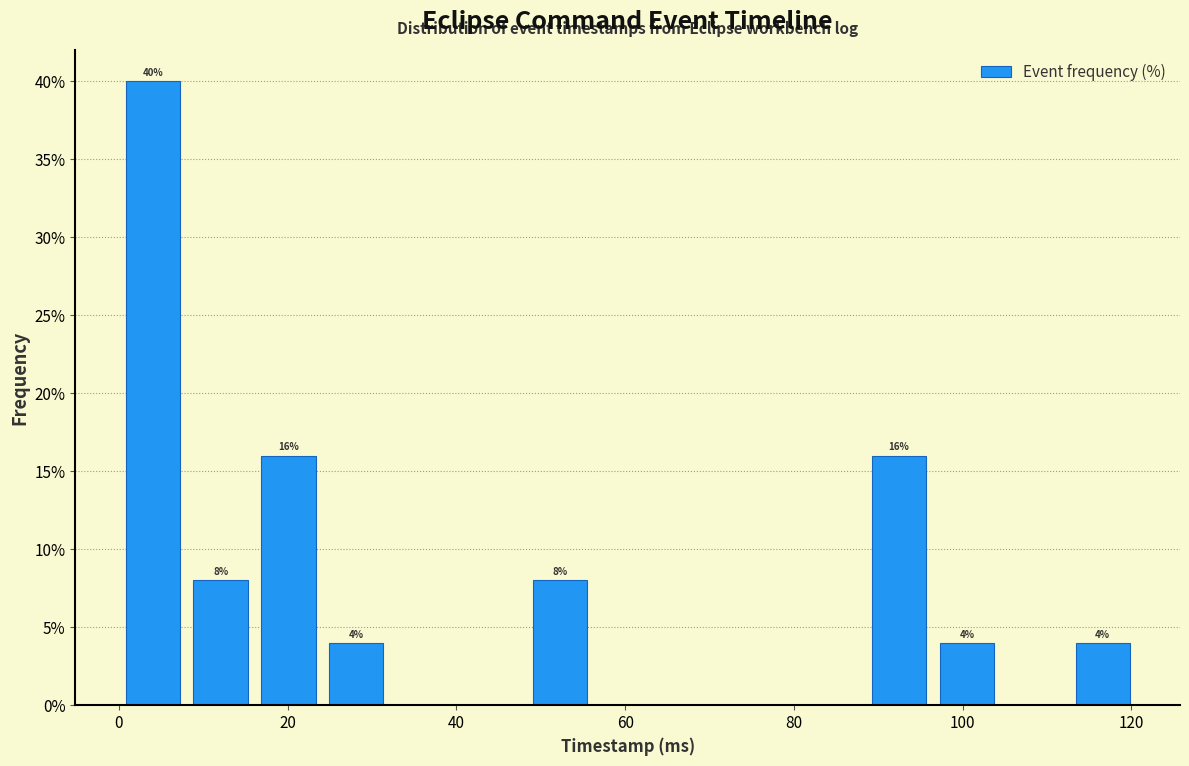

Which range on the x-axis has the tallest bar?

0 to 8